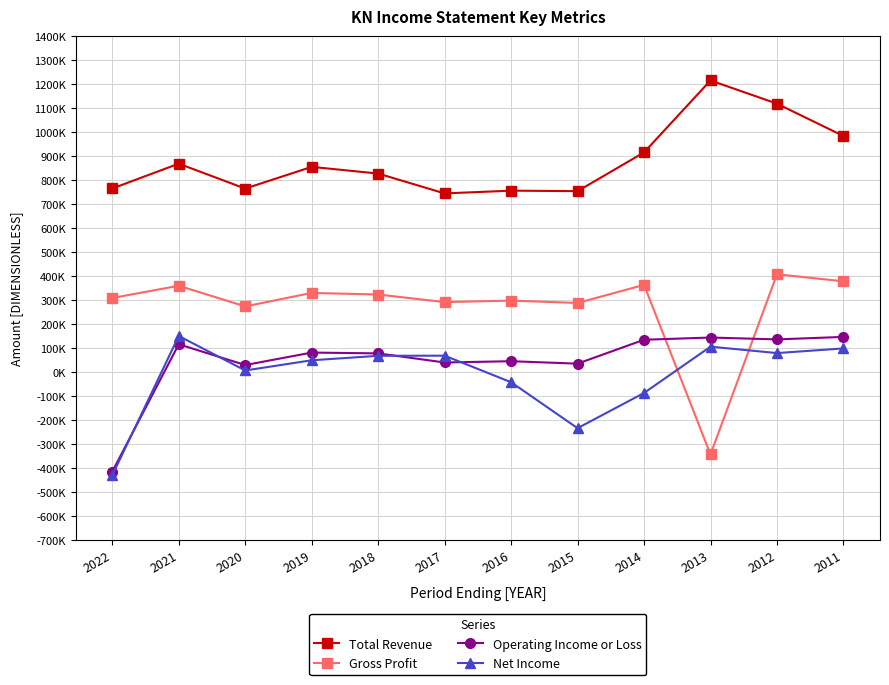

Which label corresponds to the smallest value in the chart?

2022